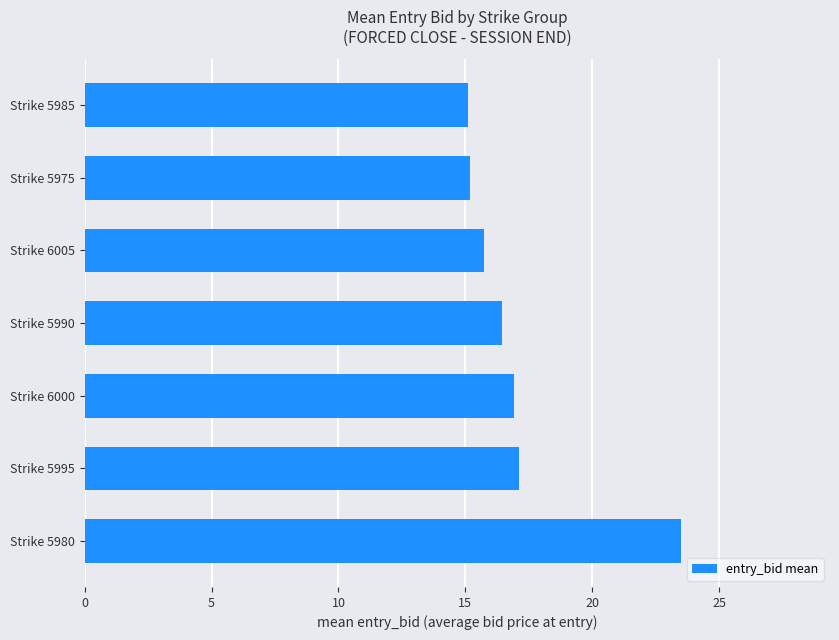

Are the bars horizontal?

Yes